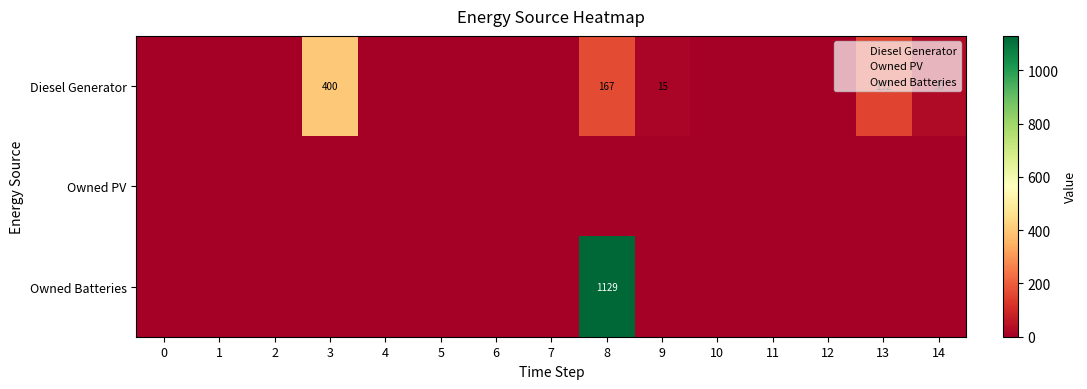

Rank the series by their average value, from lowest to highest.

Owned PV, Diesel Generator, Owned Batteries